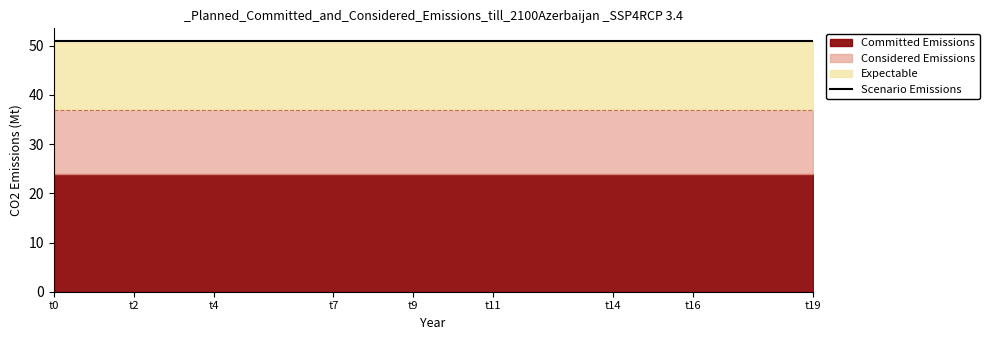

True or false: k1 and k3 cross at least once.

False